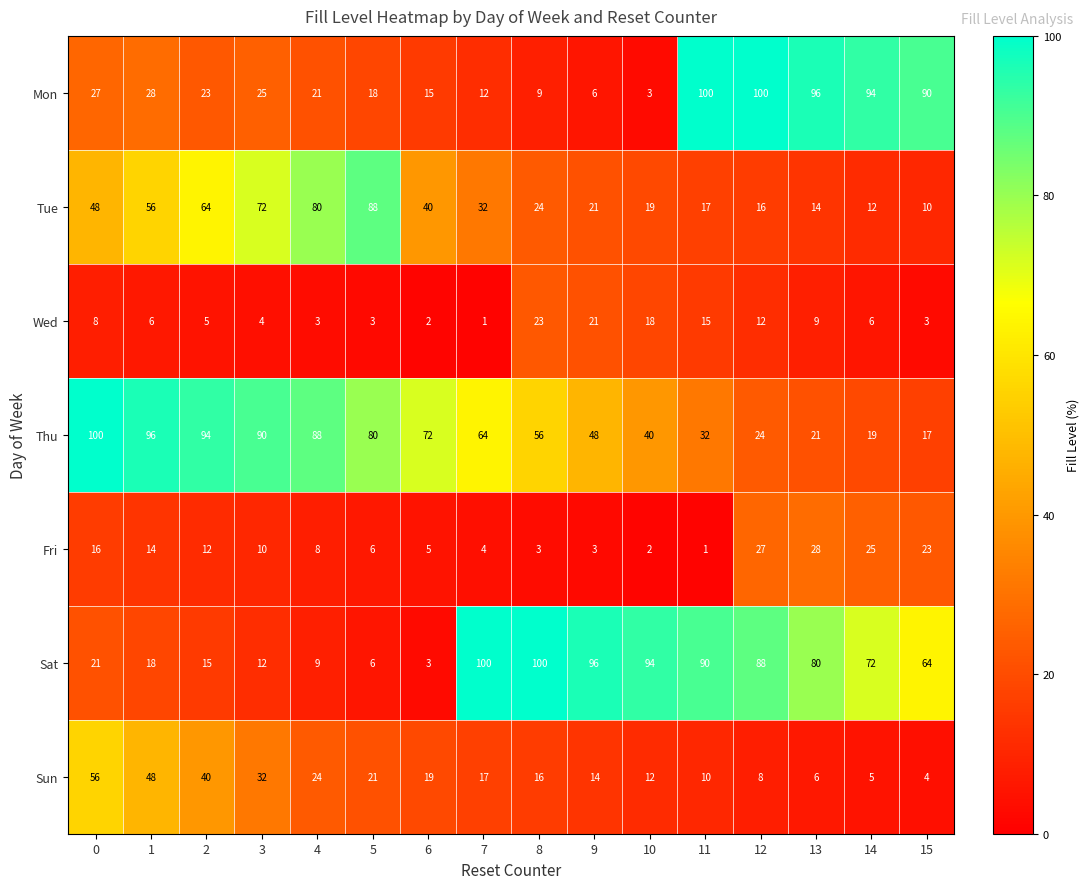

Rank the series at 10 from highest to lowest value.

Sat, Thu, Tue, Wed, Sun, Mon, Fri